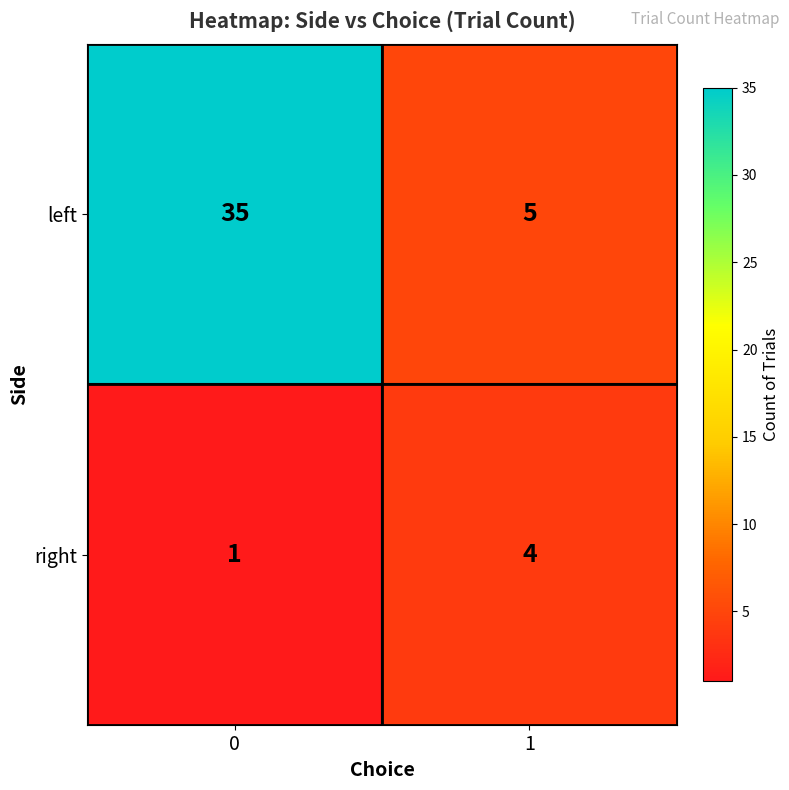

Reading left to right, what are all the values shown in this chart?

left: 35	5
right: 1	4